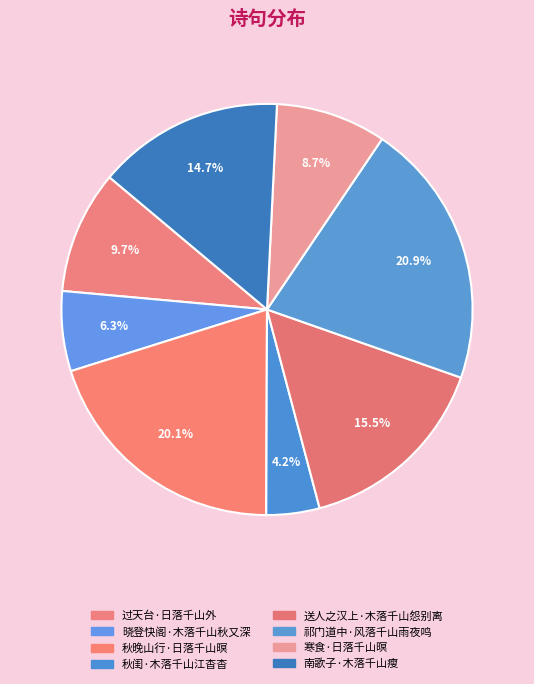

Combined, do 秋晚山行·日落千山暝 and 祁门道中·风落千山雨夜鸣 account for over 50%?

No